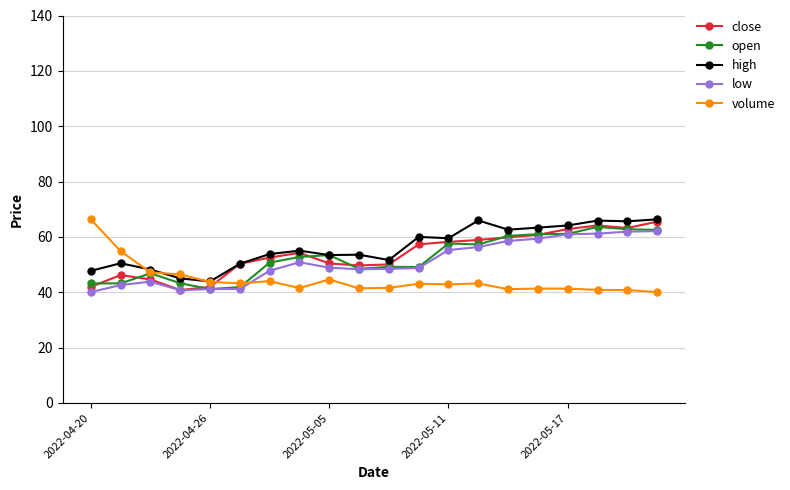

What are all the series names shown in the legend?

close, open, high, low, volume